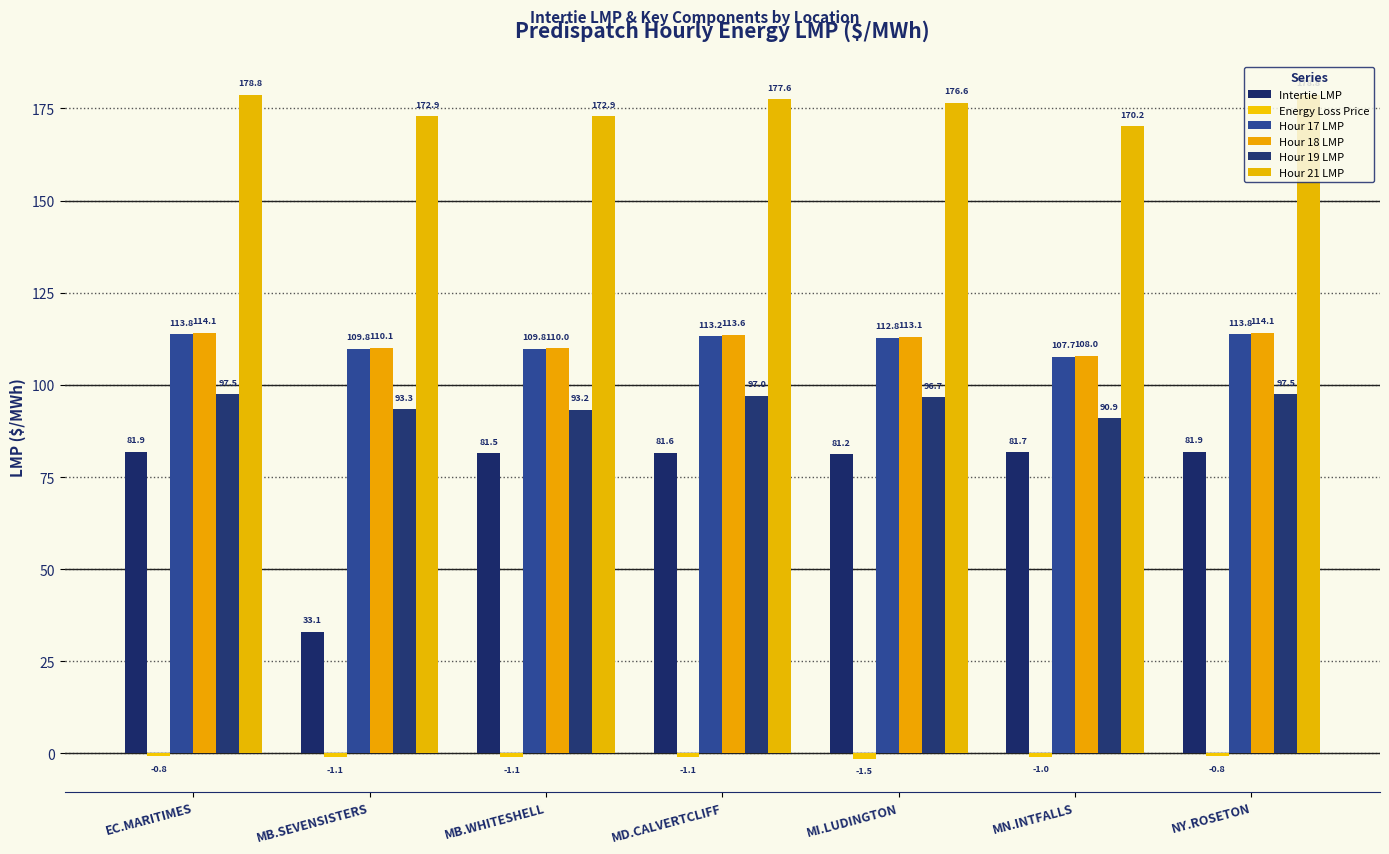

How many data points in Intertie LMP are above 81?

6